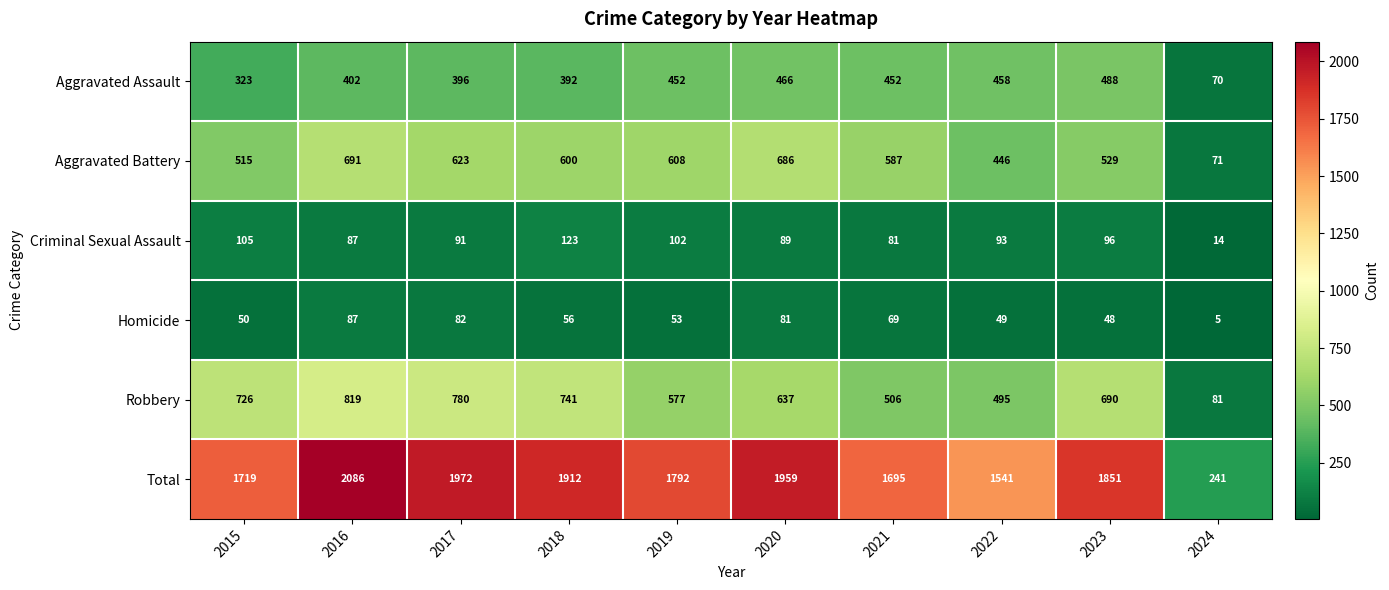

What is the smallest value displayed?

5